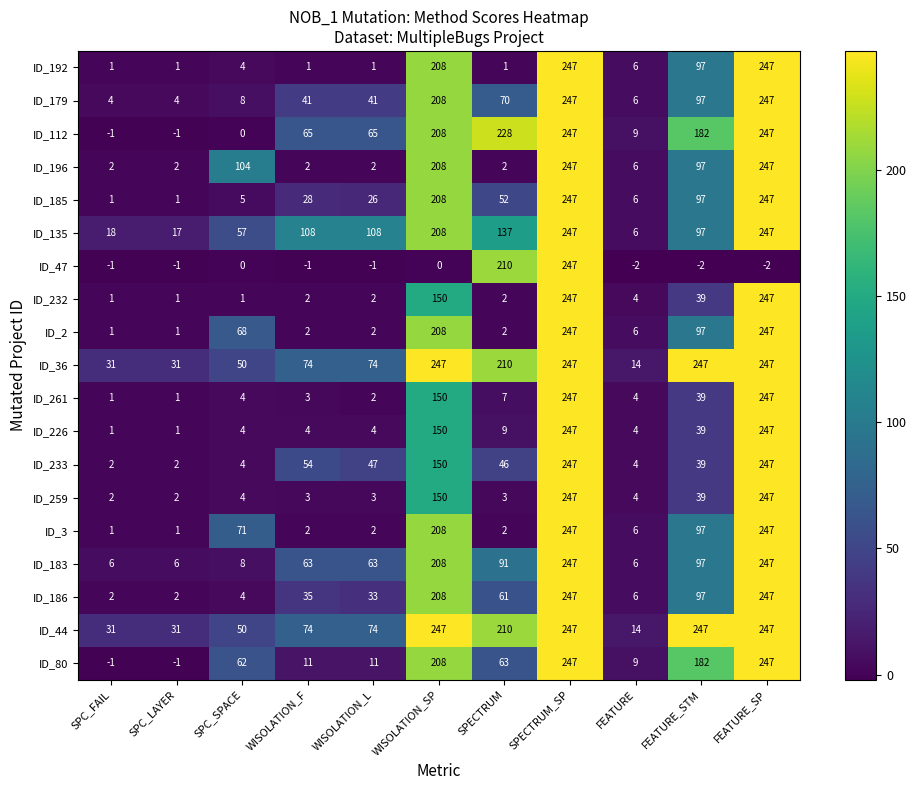

Count the number of data series in this chart.

19